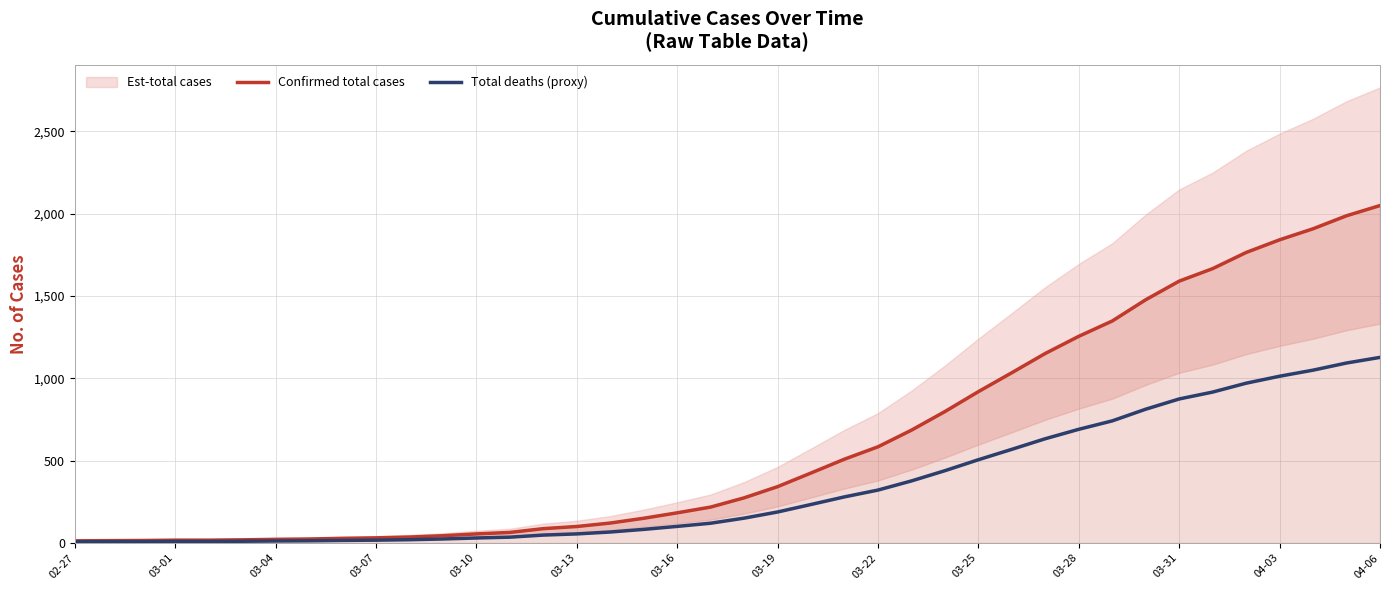

Reading left to right, what are all the values shown in this chart?

Confirmed total cases: 13.0	14.0	15.0	17.0	17.0	19.0	22.0	24.0	28.0	31.0	36.0	44.0	55.0	64.0	87.0	100.0	121.0	150.0	183.0	218.0	274.0	342.0	425.0	509.0	584.0	685.0	798.0	919.0	1034.0	1151.0	1255.0	1348.0	1477.0	1590.0	1666.0	1764.0	1841.0	1908.0	1987.0	2049.0
Total deaths (proxy): 7.2	7.7	8.2	9.4	9.4	10.5	12.1	13.2	15.4	17.1	19.8	24.2	30.3	35.2	47.9	55.0	66.6	82.5	100.7	119.9	150.7	188.1	233.8	280.0	321.2	376.8	438.9	505.5	568.7	633.1	690.2	741.4	812.4	874.5	916.3	970.2	1012.6	1049.4	1092.9	1127.0